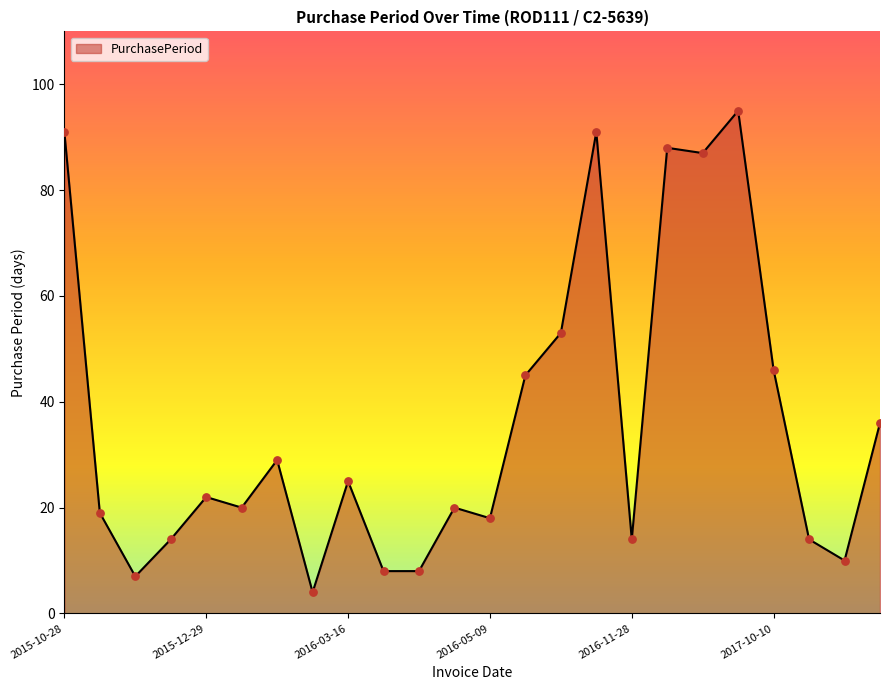

What is the difference between the maximum and minimum values?

91